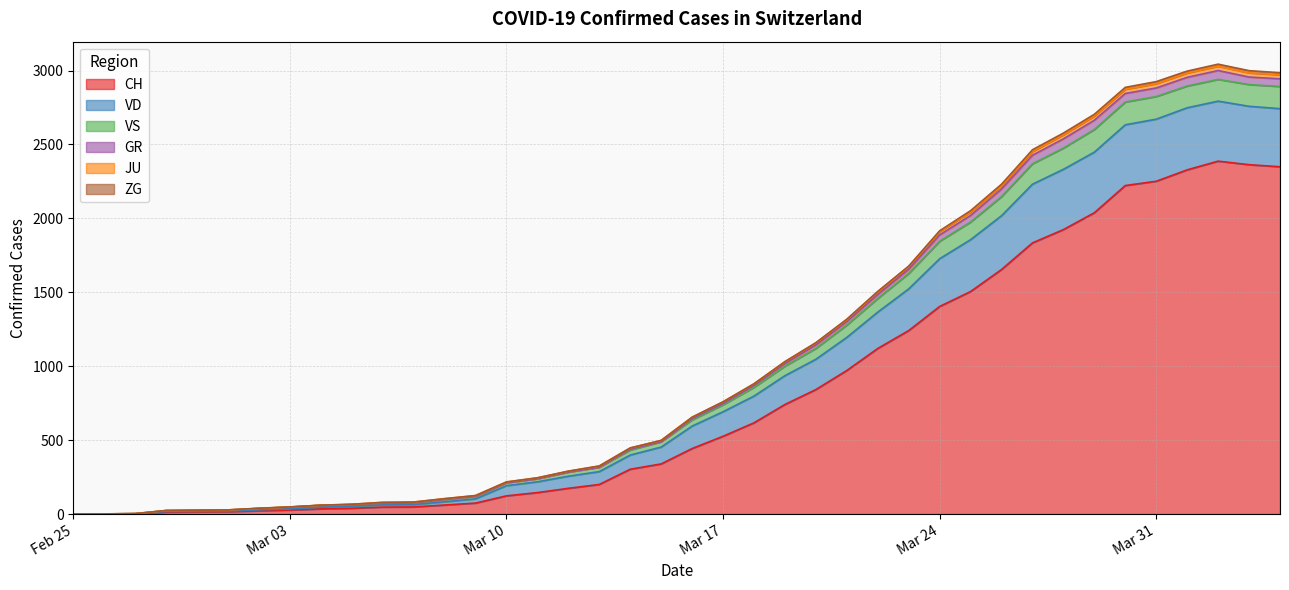

What value does the CH series have at 2020-03-11?

145